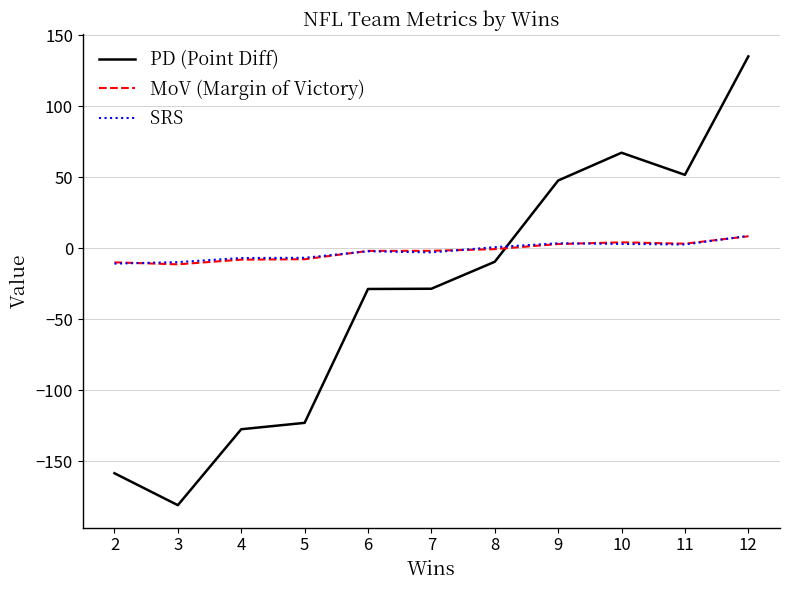

How many values in the SRS series exceed -2?

5